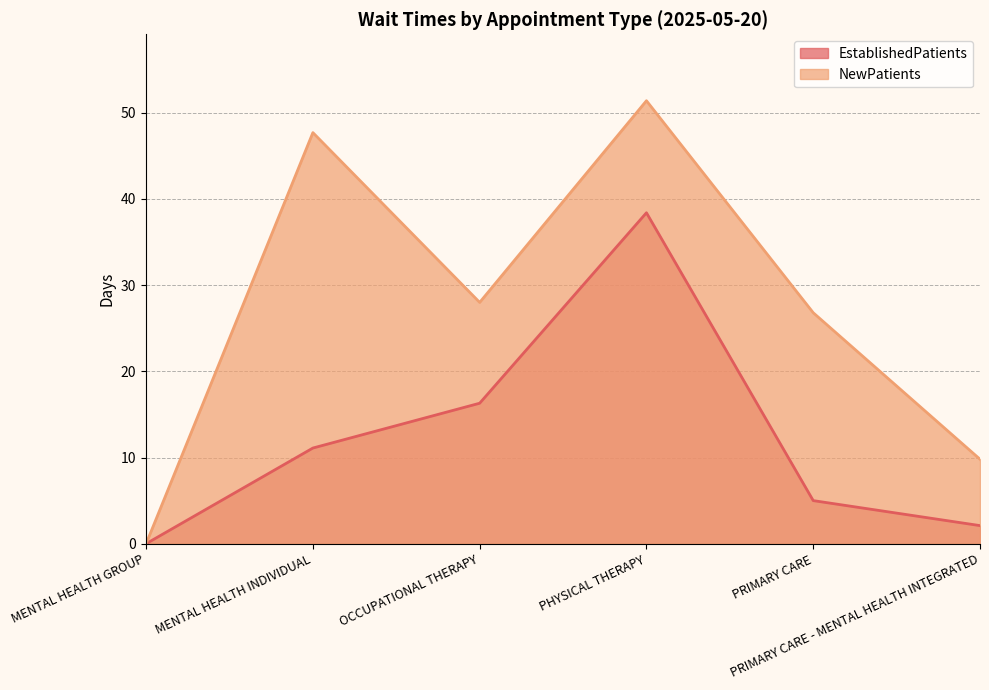

Reading right to left, list all the values displayed in this chart.

EstablishedPatients: PRIMARY CARE - MENTAL HEALTH INTEGRATED=2.1	PRIMARY CARE=5.0	PHYSICAL THERAPY=38.4	OCCUPATIONAL THERAPY=16.3	MENTAL HEALTH INDIVIDUAL=11.1	MENTAL HEALTH GROUP=0.0
NewPatients: PRIMARY CARE - MENTAL HEALTH INTEGRATED=9.8	PRIMARY CARE=26.8	PHYSICAL THERAPY=51.4	OCCUPATIONAL THERAPY=28.0	MENTAL HEALTH INDIVIDUAL=47.7	MENTAL HEALTH GROUP=0.0